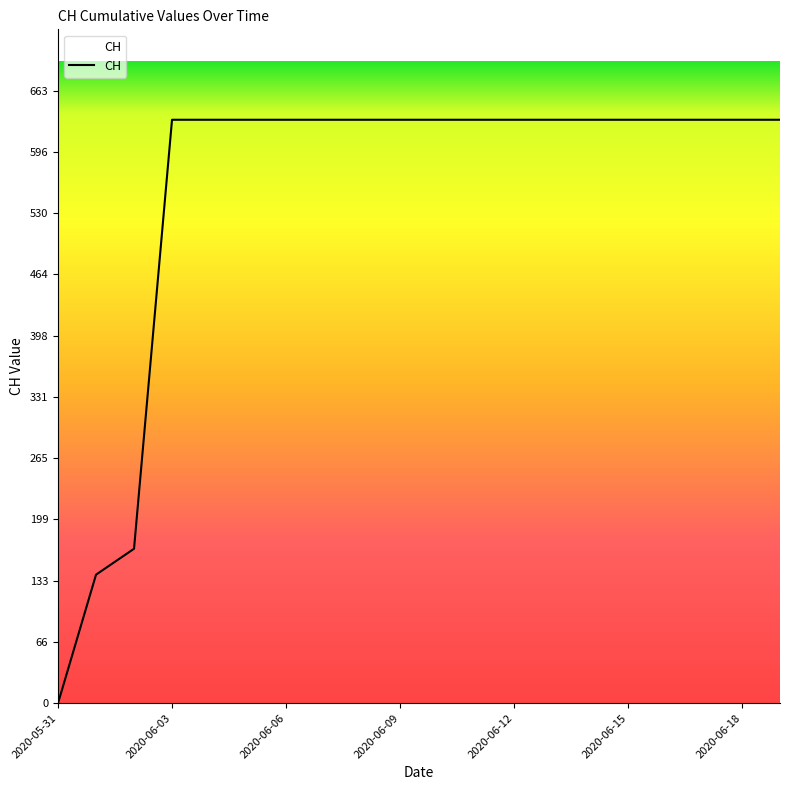

What is the greatest value displayed?

631